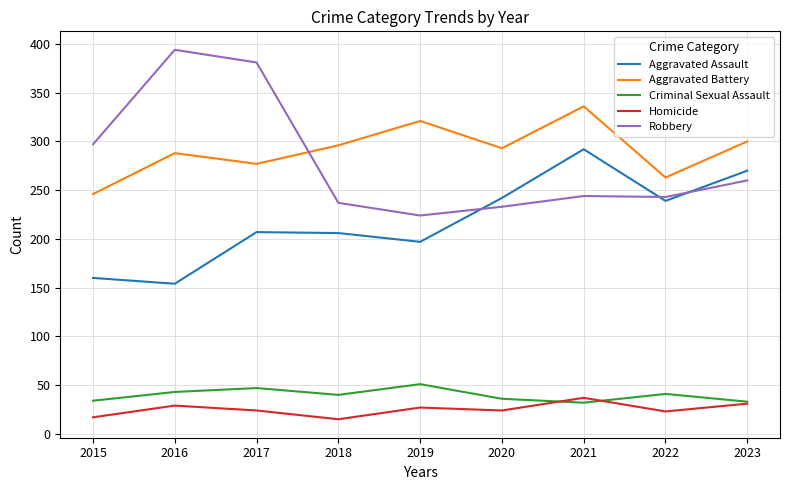

Which category has the highest value across all series?

2016